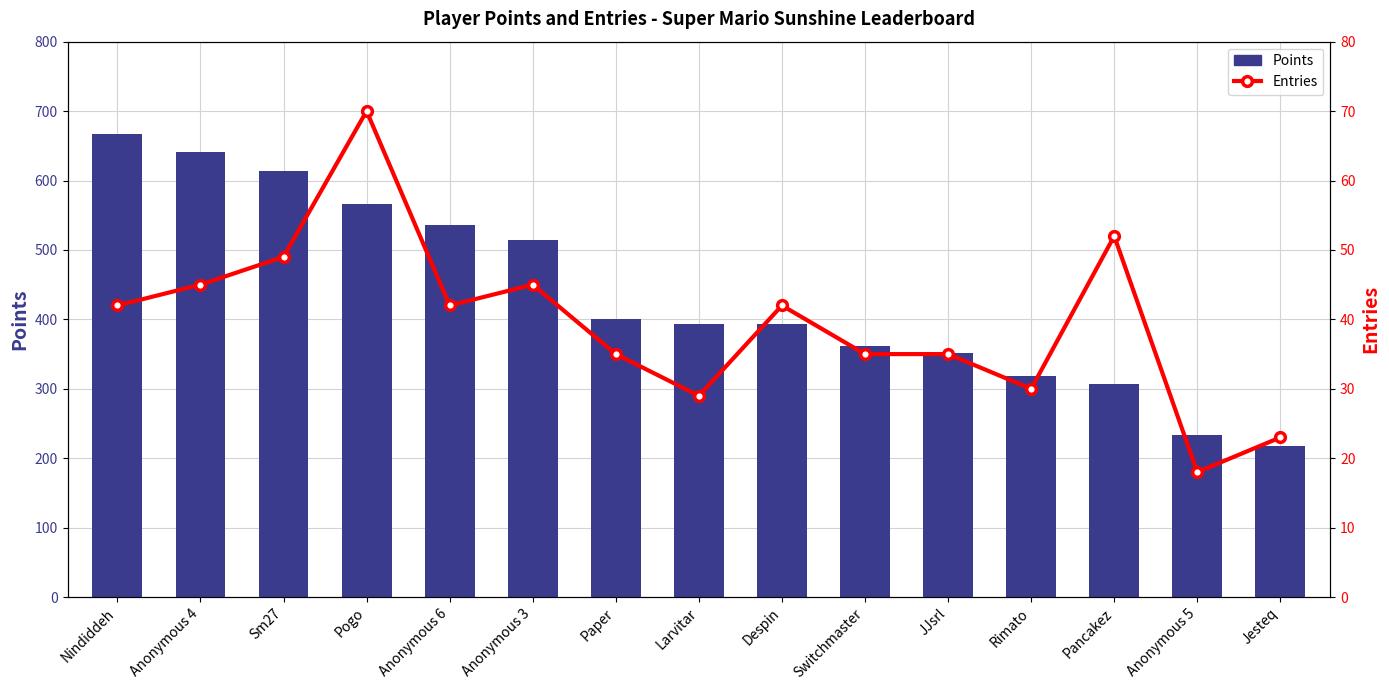

List the series in order of their peak value, lowest first.

Entries, Points